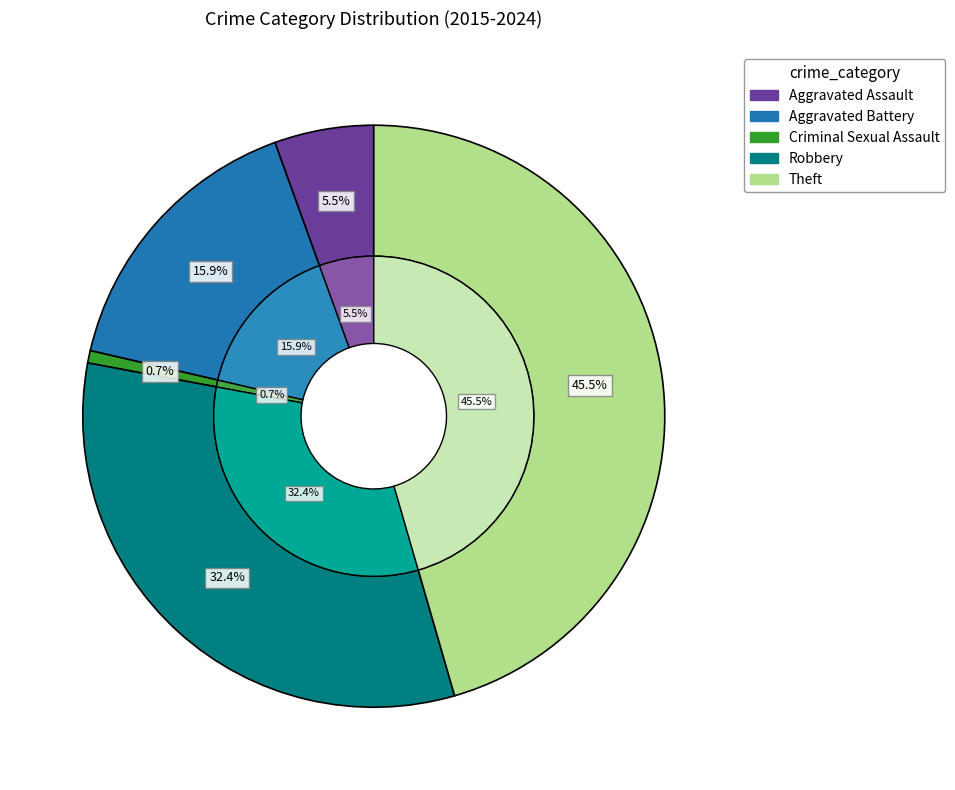

To the nearest percent, what is the average slice percentage?

20%